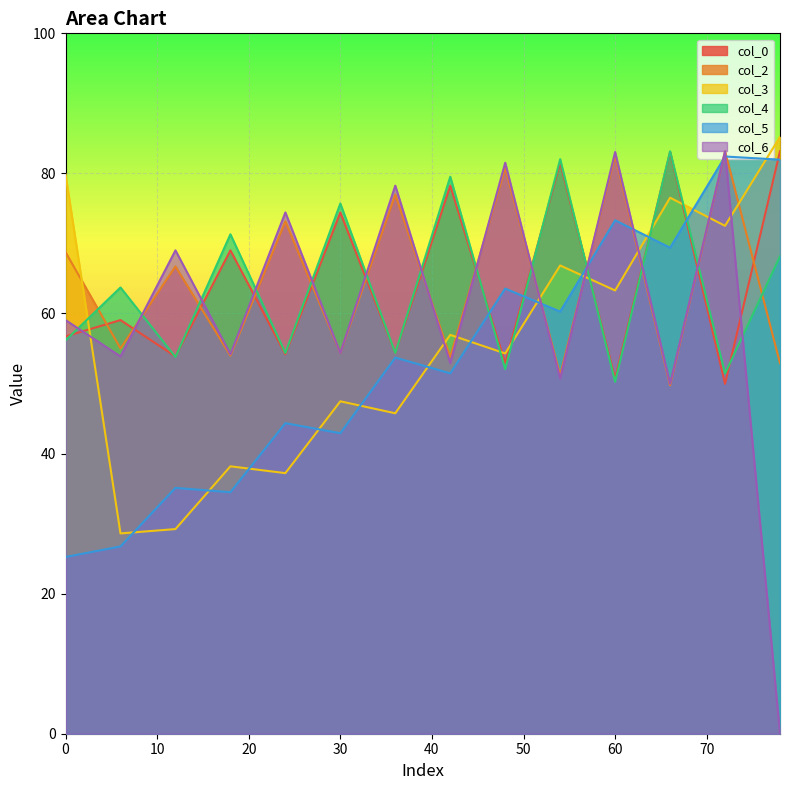

How many lines are shown in the chart?

6